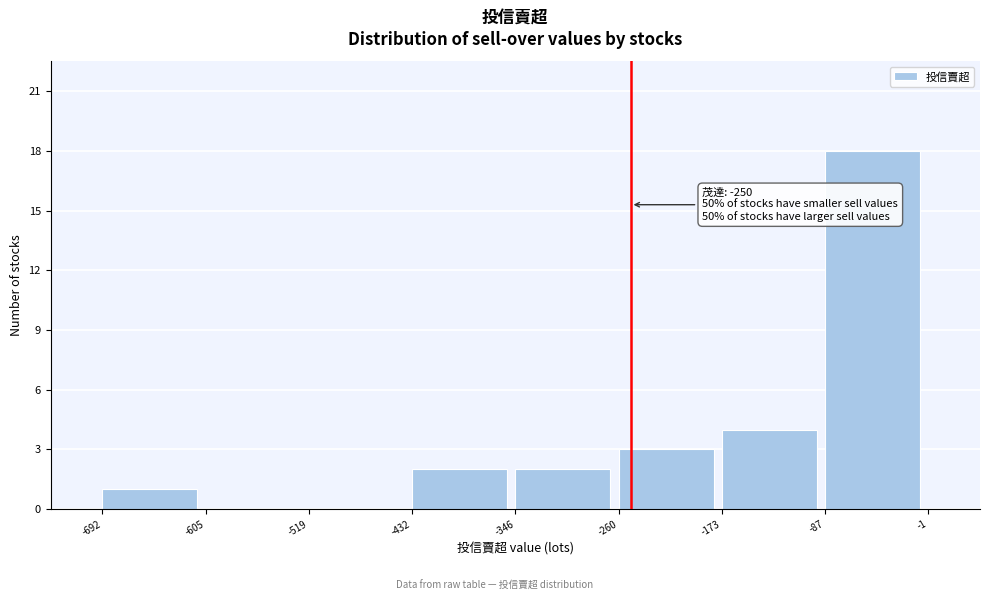

Over which range of the x-axis is the bar tallest?

-87 to -1